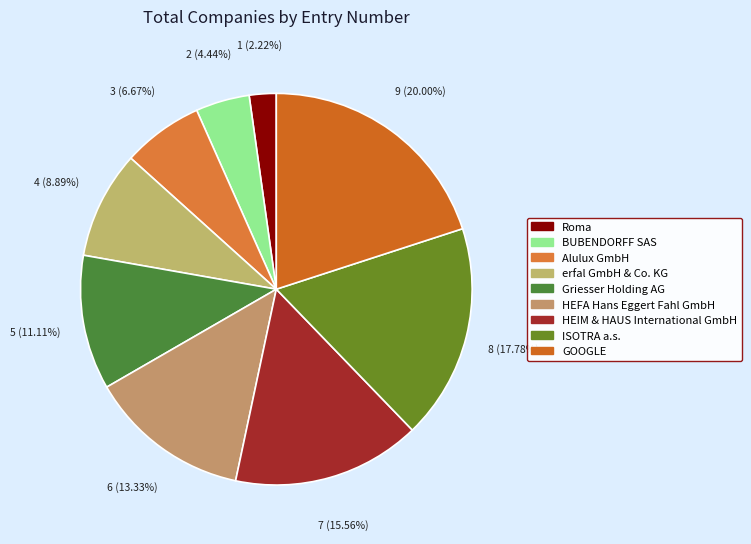

Which slice is the smallest?

Roma